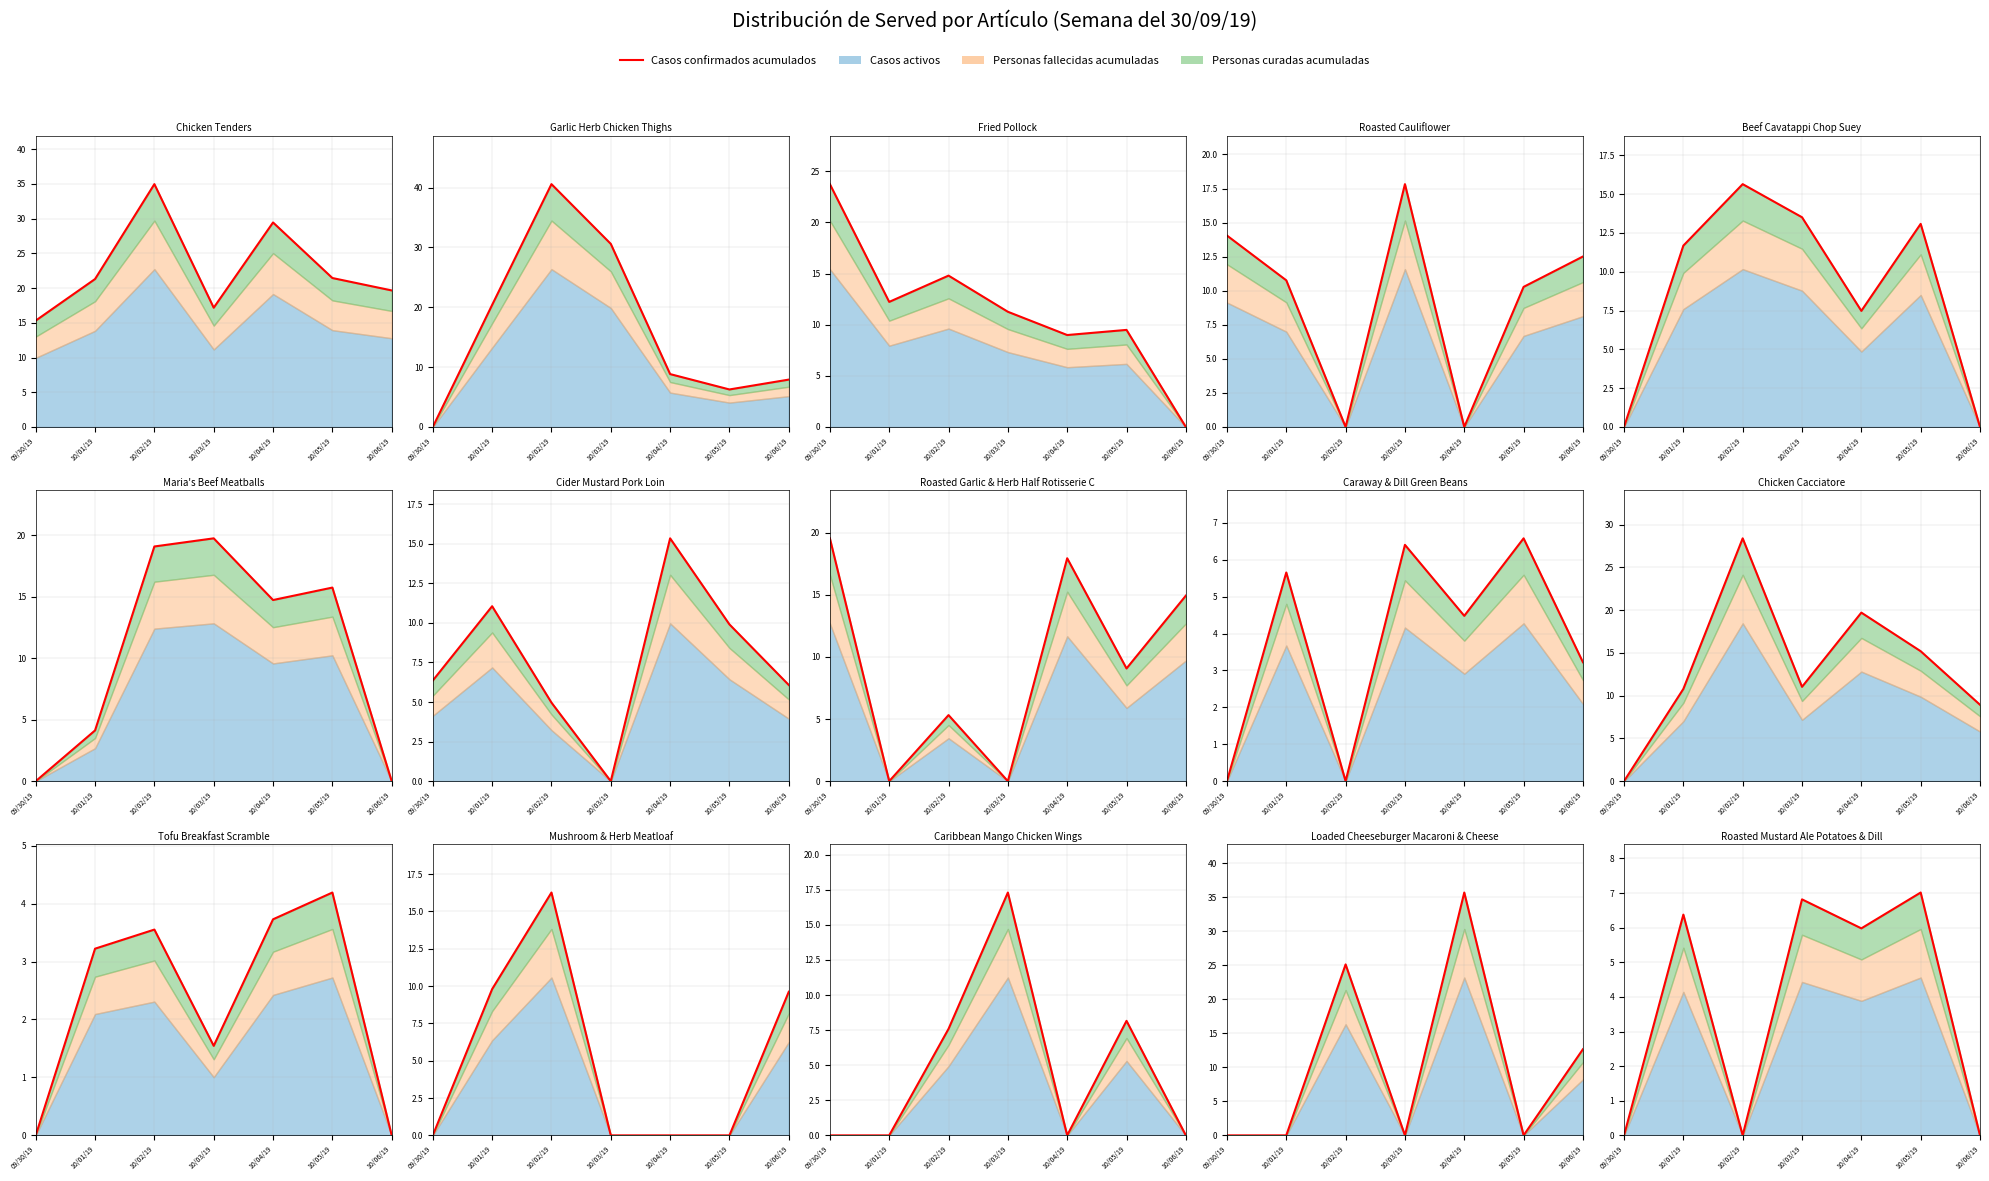

What is the average value?

3.7